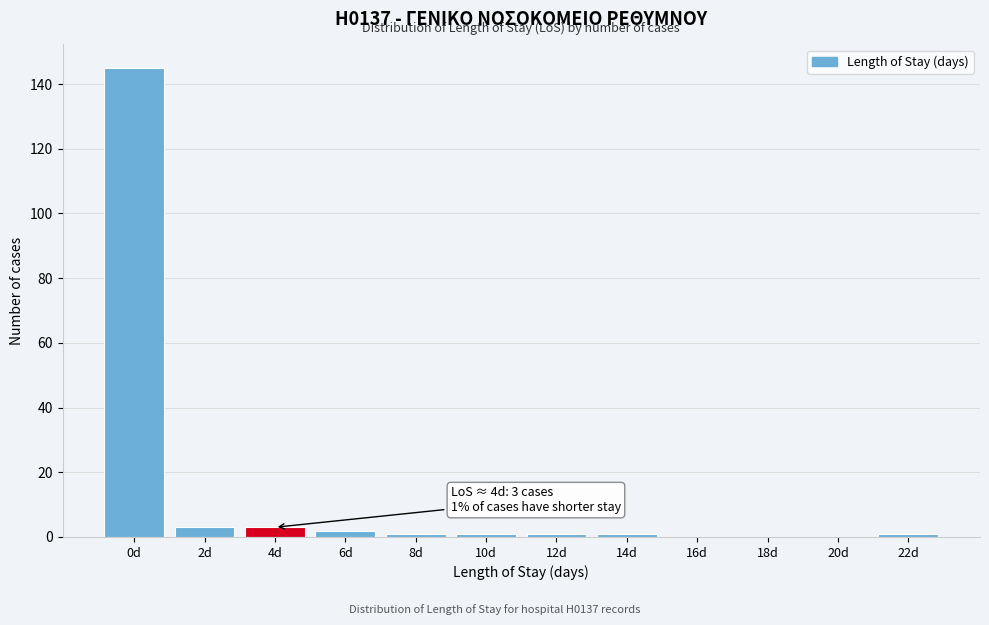

Reading left to right, list all the values displayed in this chart.

0d=145	2d=3	4d=3	6d=2	8d=1	10d=1	12d=1	14d=1	16d=0	18d=0	20d=0	22d=1